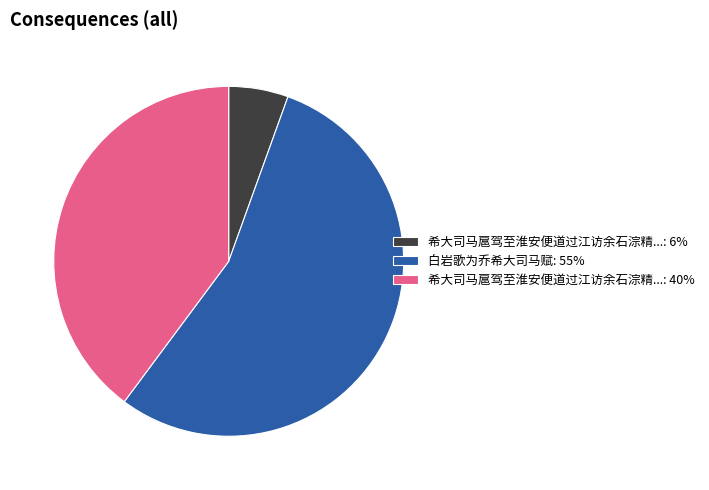

What is the smallest slice in the pie chart?

希大司马扈驾至淮安便道过江访余石淙精...: 6%